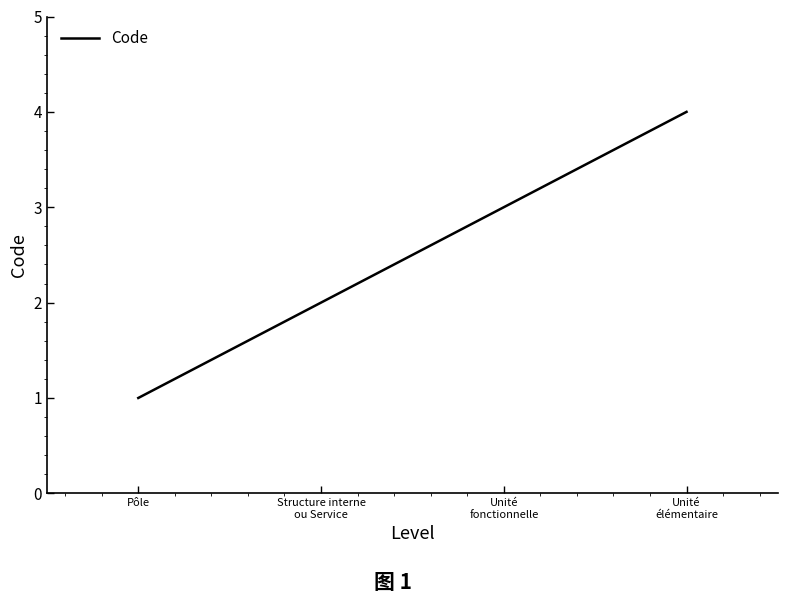

Reading right to left, transcribe all the data shown in this chart.

Unité
élémentaire=4	Unité
fonctionnelle=3	Structure interne
ou Service=2	Pôle=1